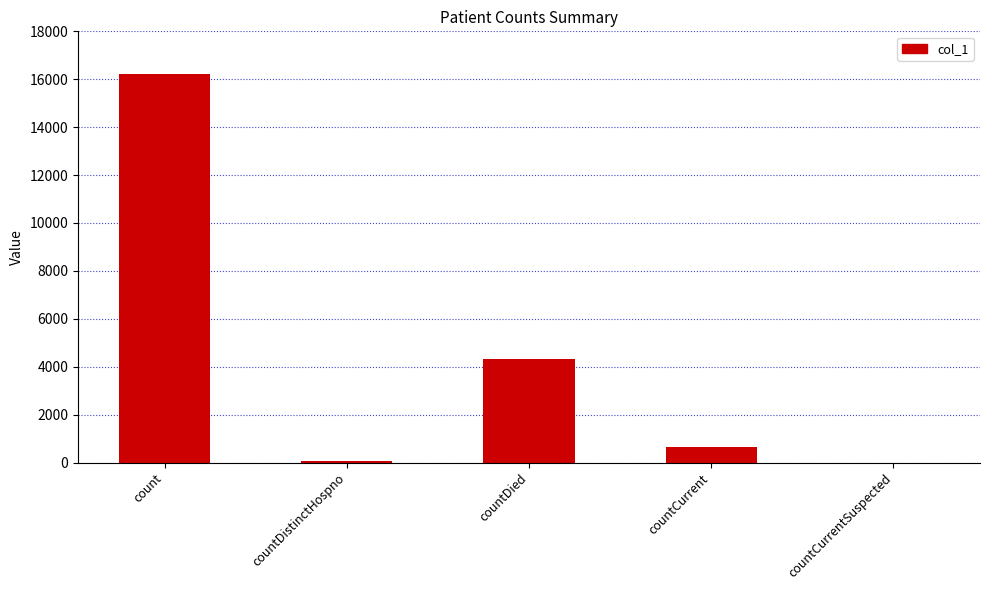

Which category has the highest value across all series?

count